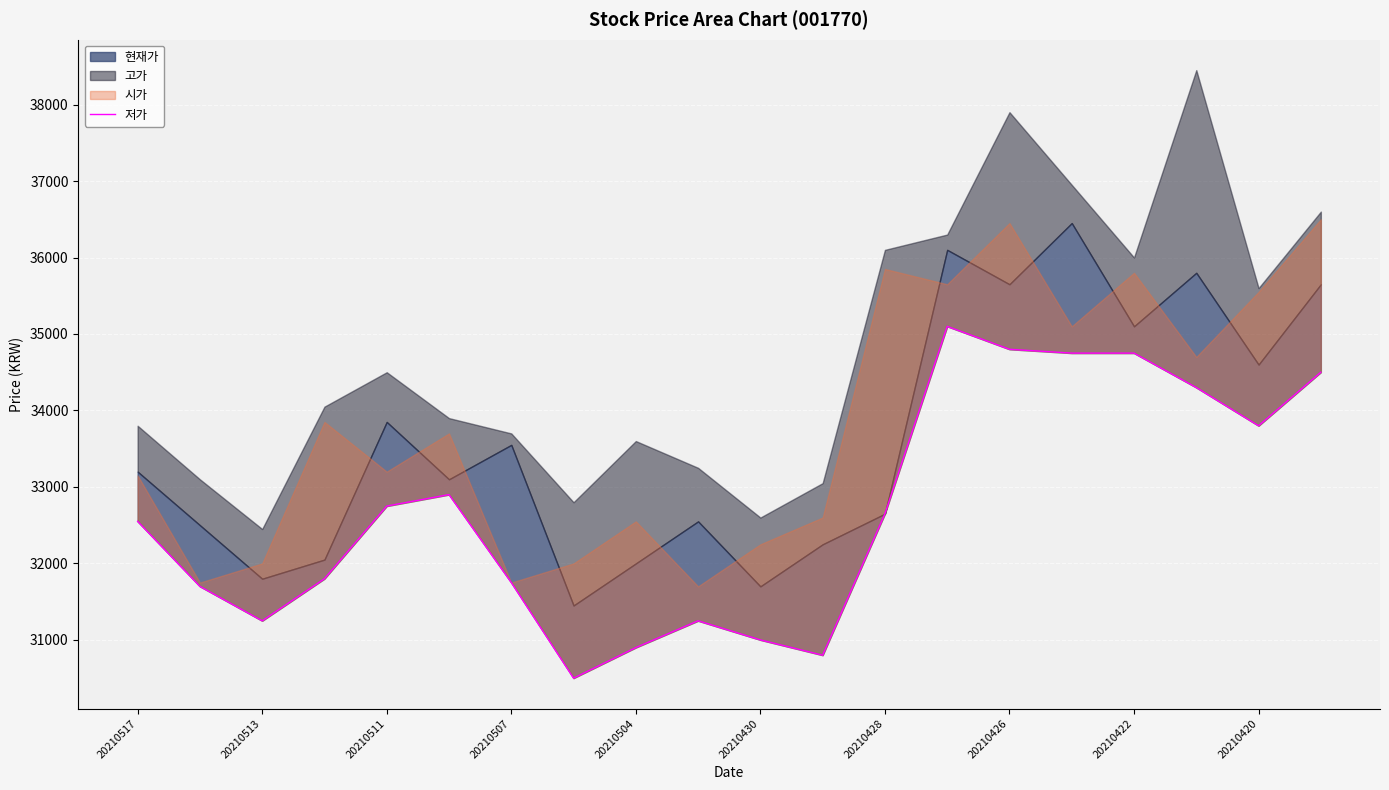

What is the smallest value displayed?

30500